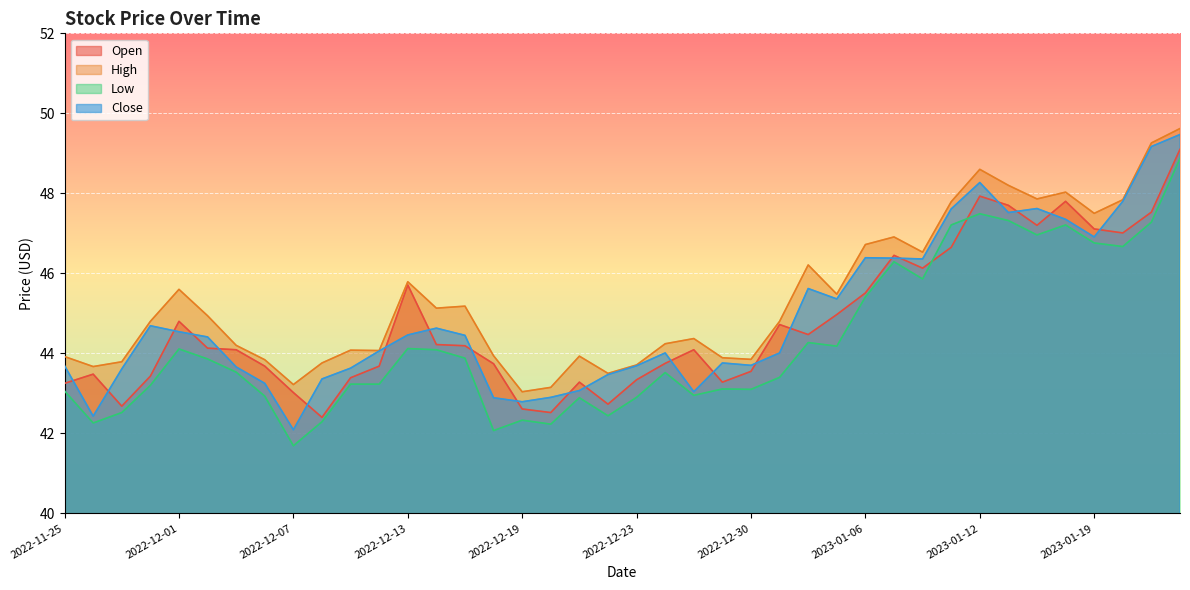

What is the approximate value of Close at 2023-01-20?

47.8